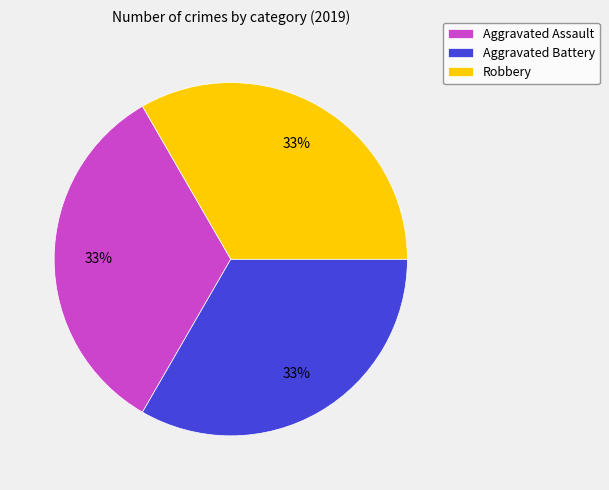

Does Aggravated Assault represent more than half of the total?

No